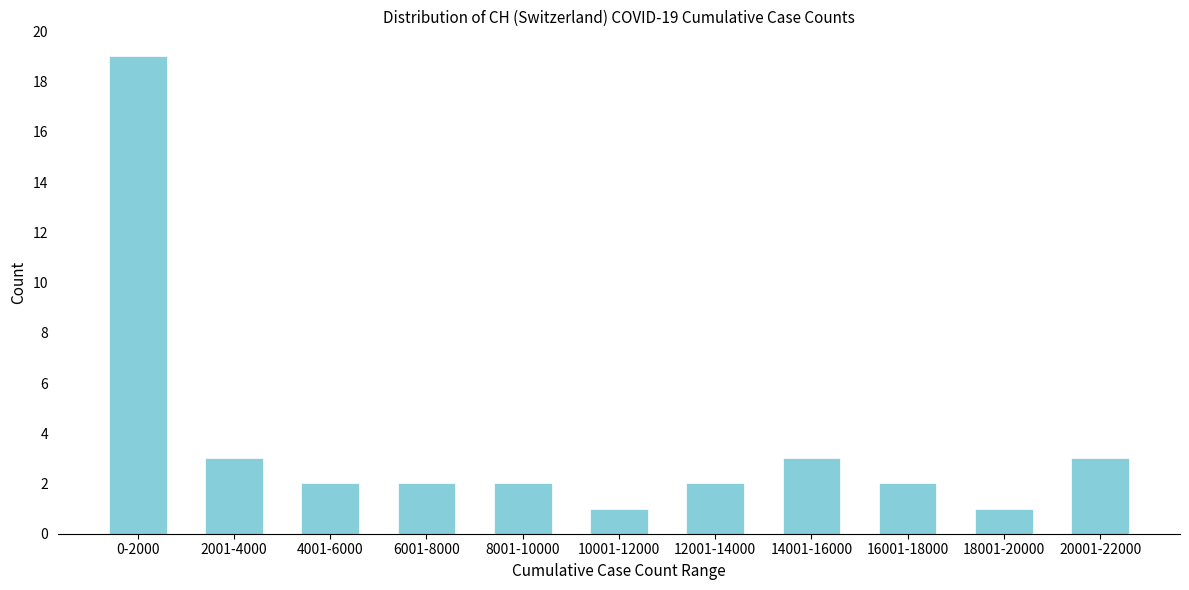

Reading left to right, what are all the values shown in this chart?

19	3	2	2	2	1	2	3	2	1	3